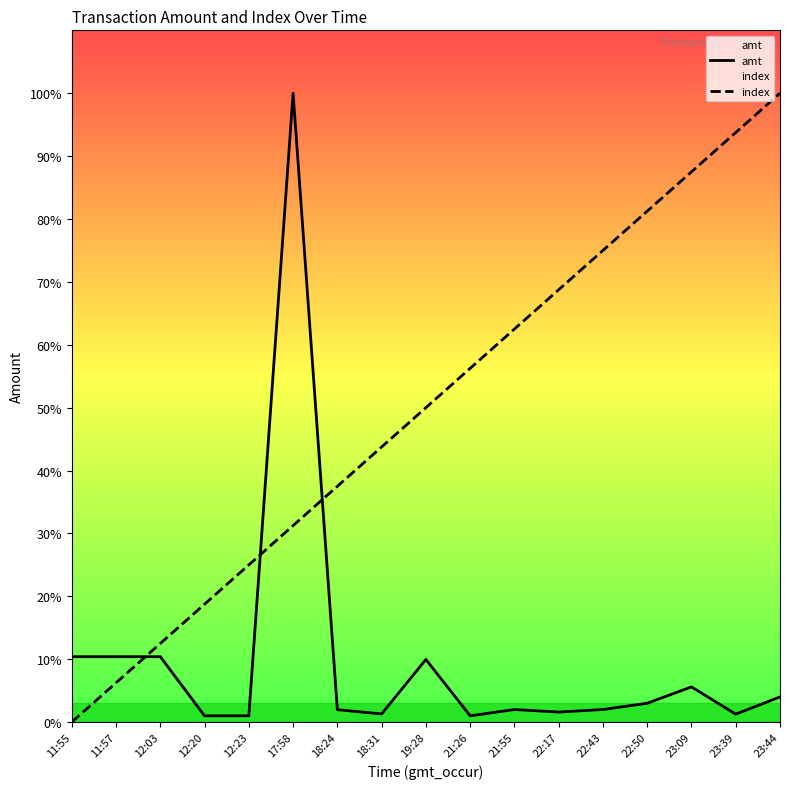

What position from the left is 22:17?

12